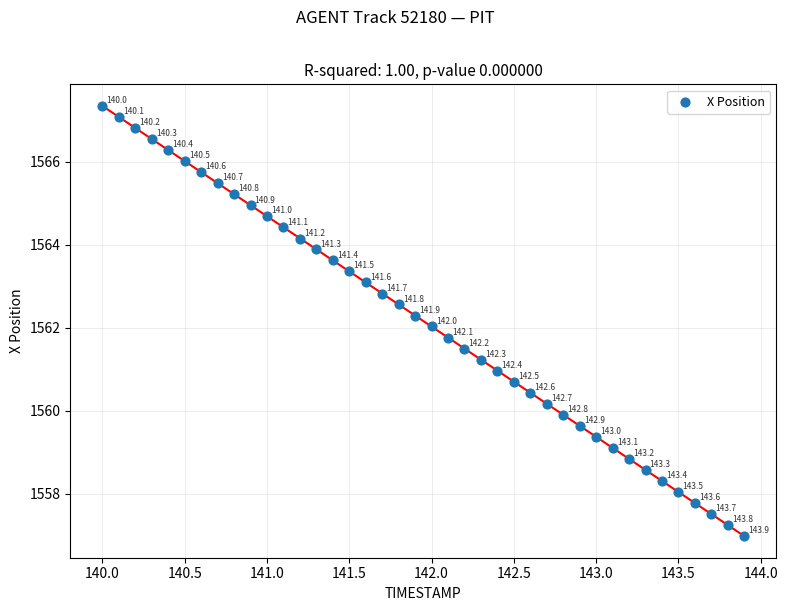

What Y value in the scatter plot is closest to 1562?

1562.0